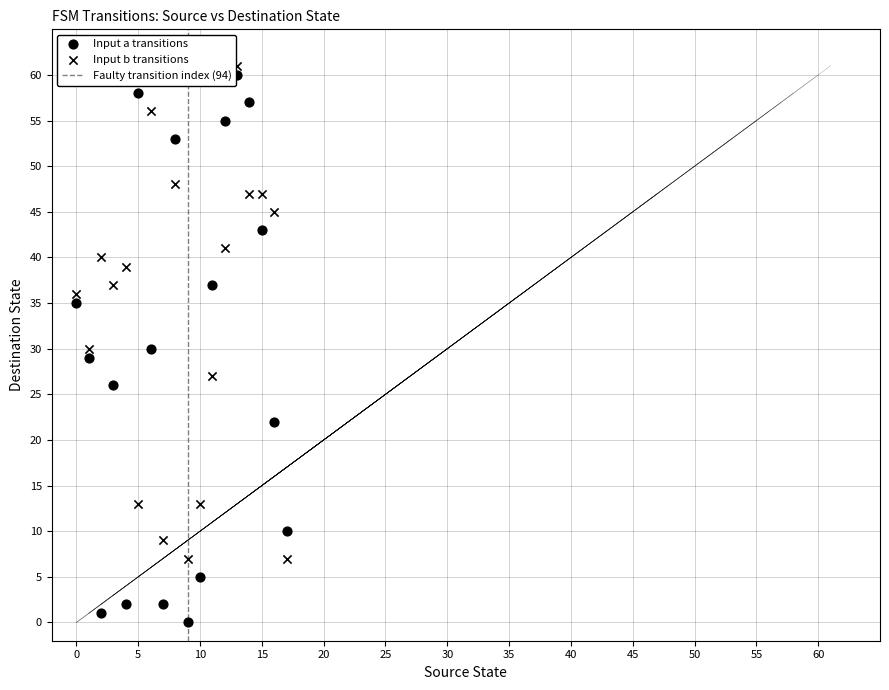

How many points are shown in the scatter plot?

36